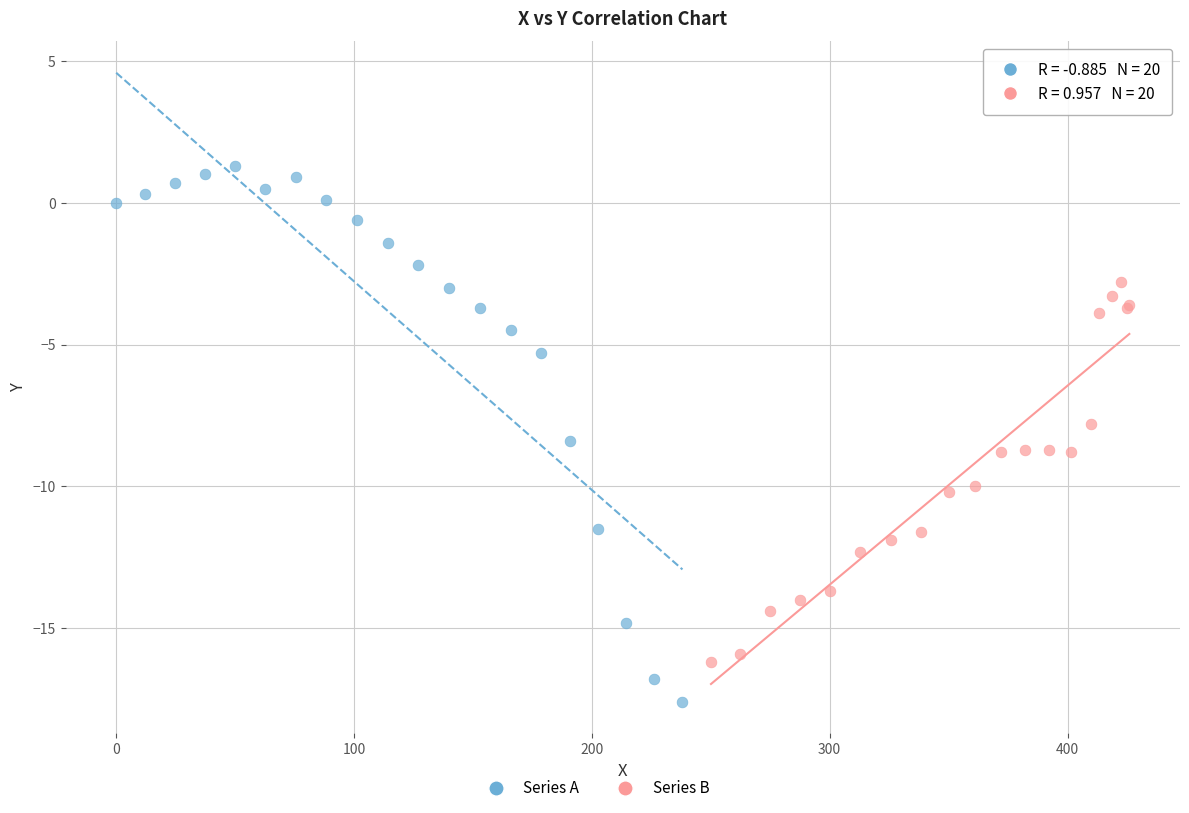

Which series reaches the maximum Y coordinate?

Series A